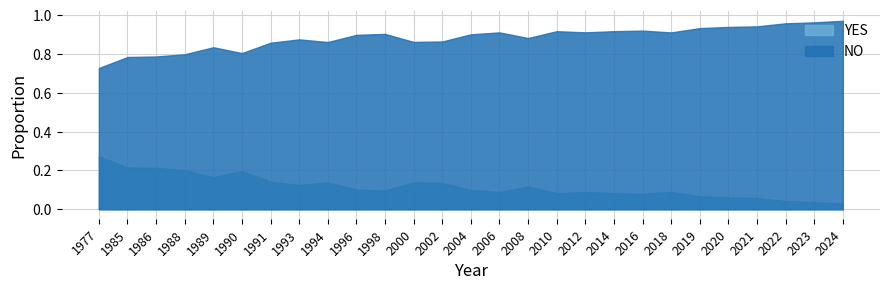

True or false: NO has a value of 0.3 at 2010.

False